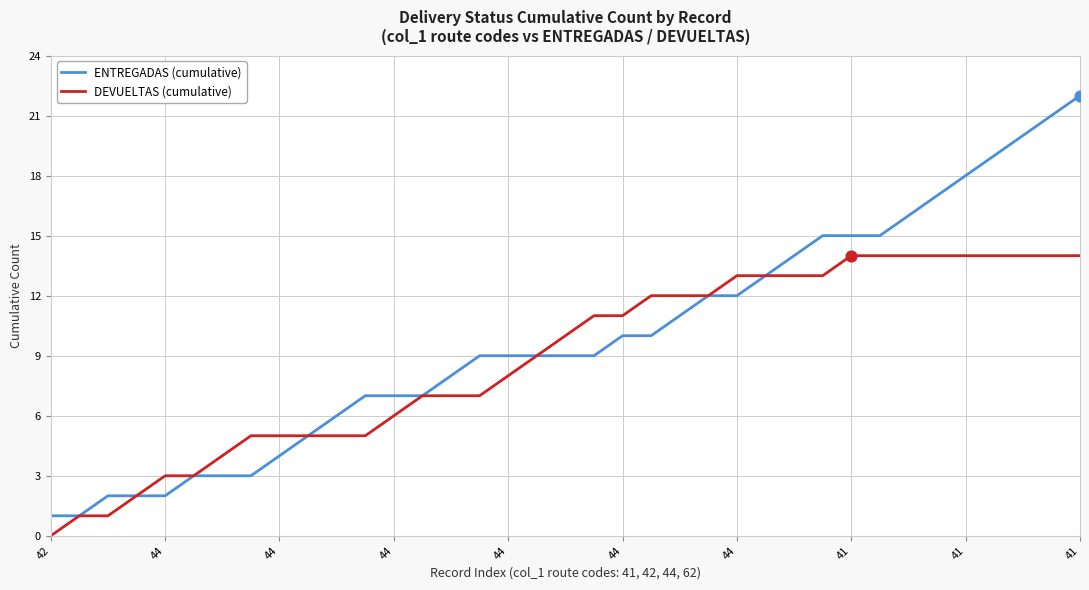

Which series has the largest range (max minus min)?

ENTREGADAS (cumulative)